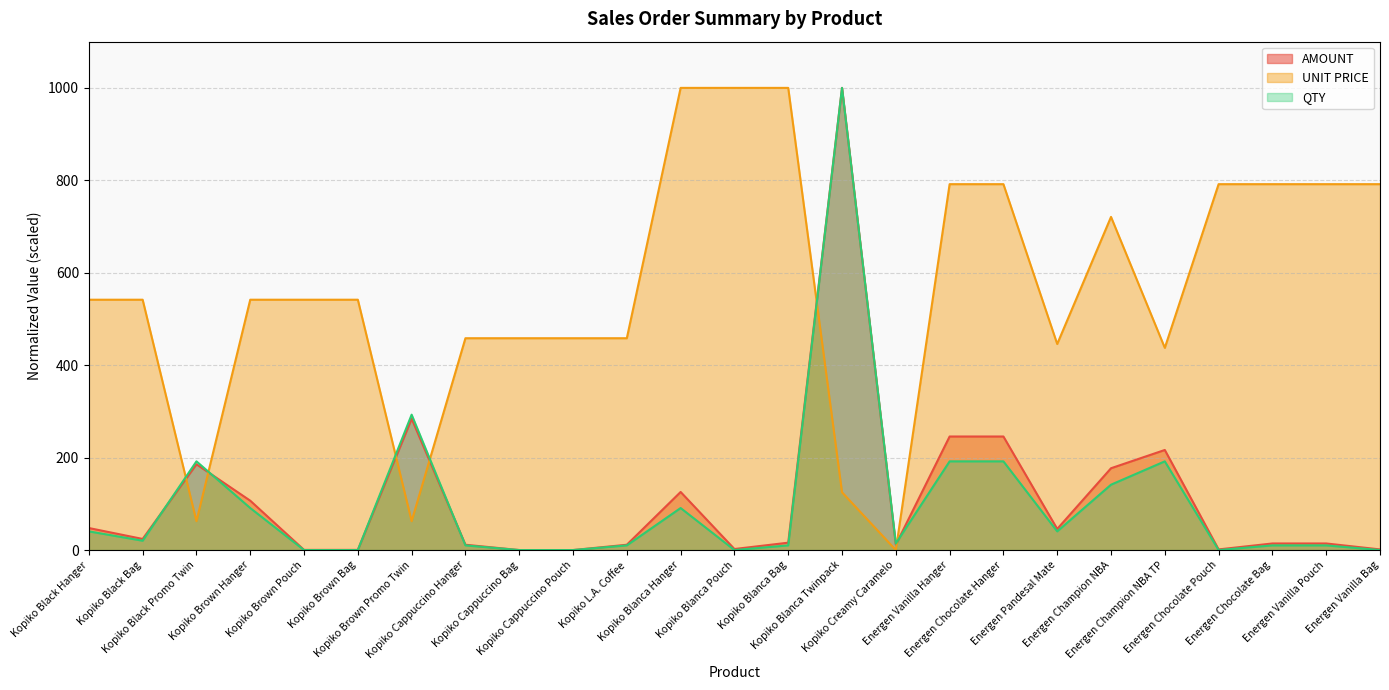

What is the difference between the maximum and second lowest values in the AMOUNT series?

1000.0